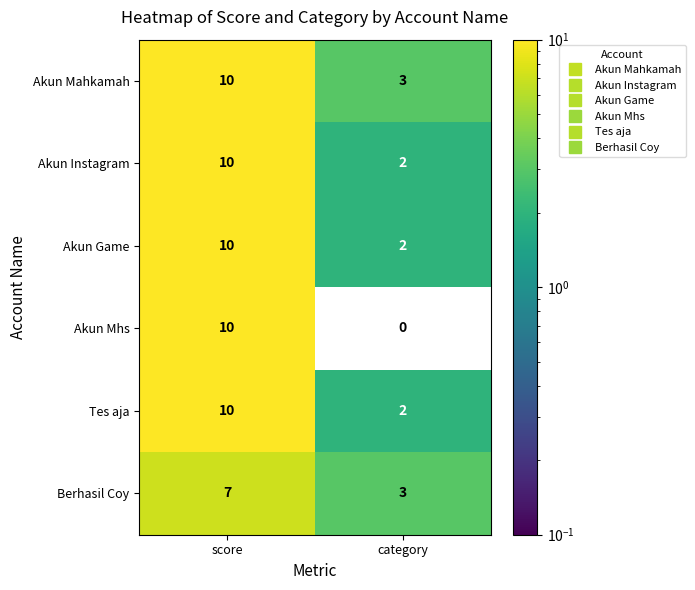

Read the Berhasil Coy value at category.

3